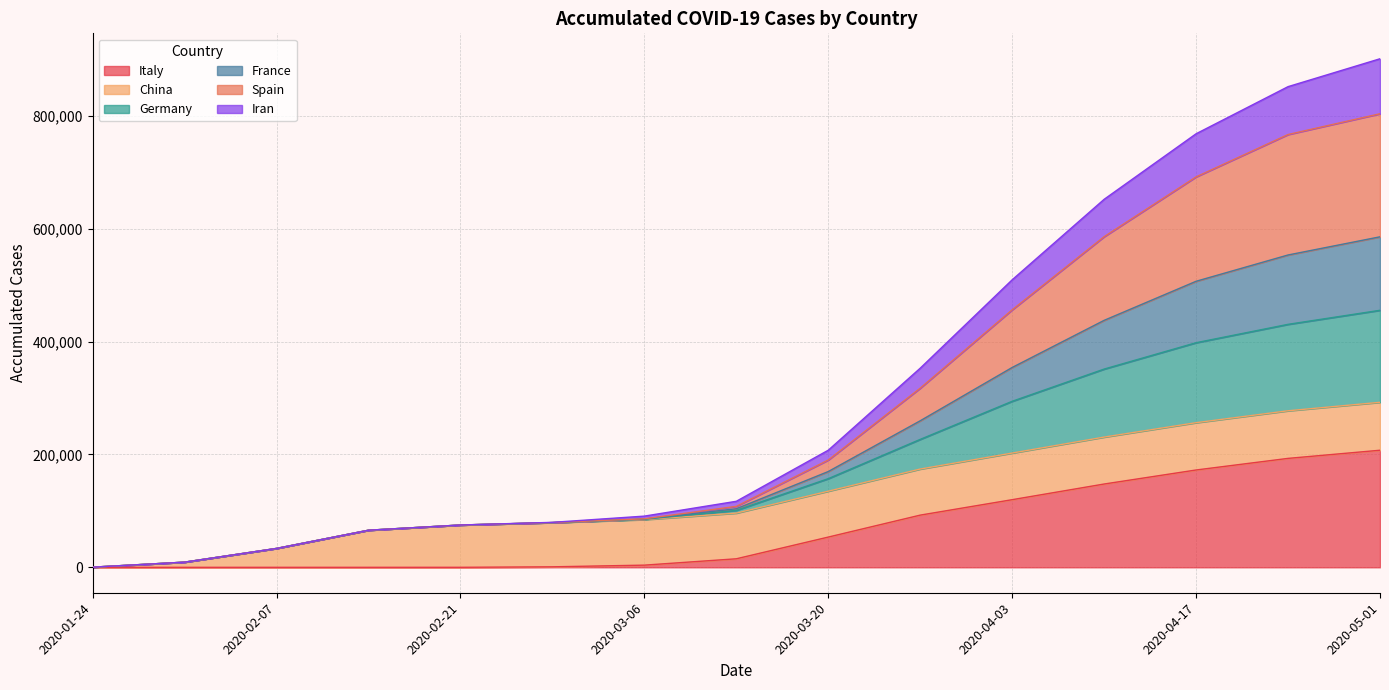

Is it true that Germany equals 76887 at 2020-03-20?

False